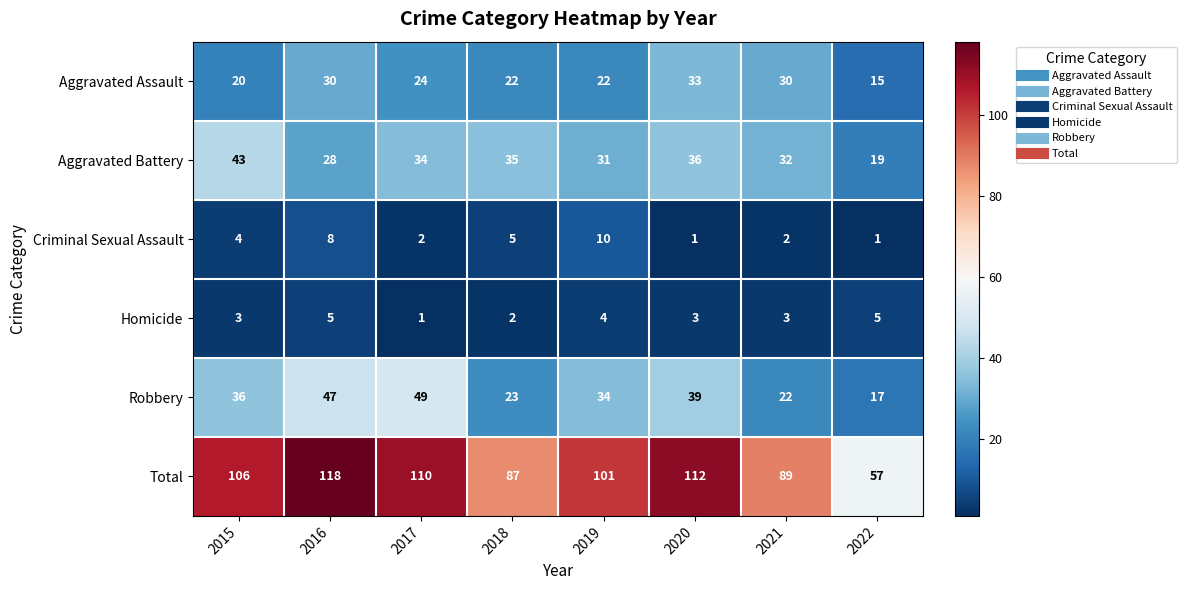

What is the spread (max minus min) of values at 2016?

113